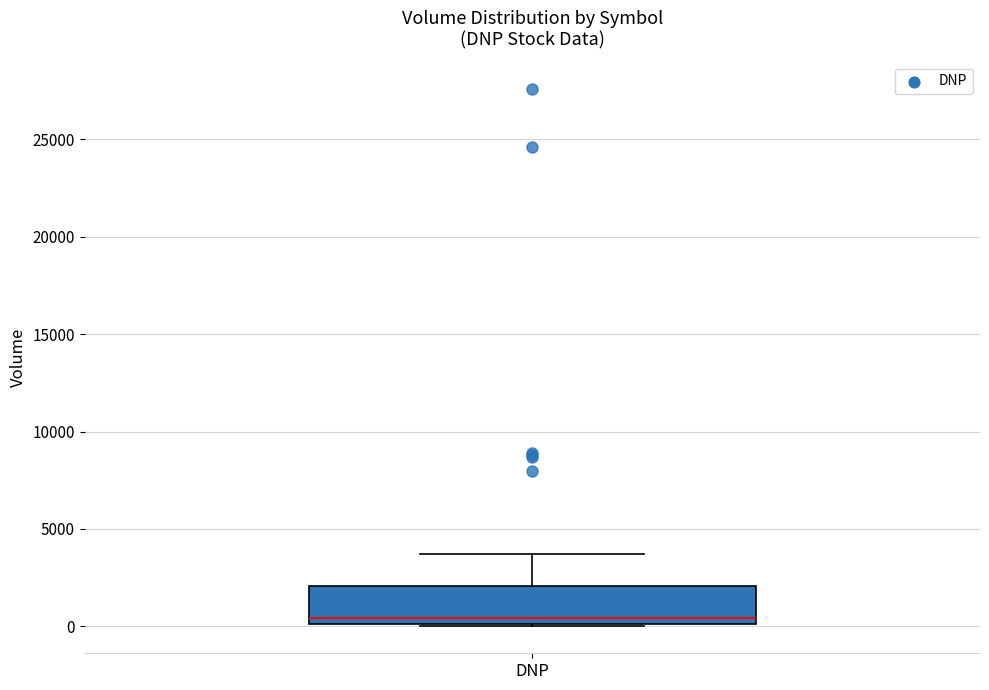

Read this box plot against the y-axis: the position of the median line, the range covered by the box, and the ends of both whiskers. The values are not printed on the chart, so give them approximately, as read against the axis.

median 500, box 0 to 2000, whiskers 0 to 3500